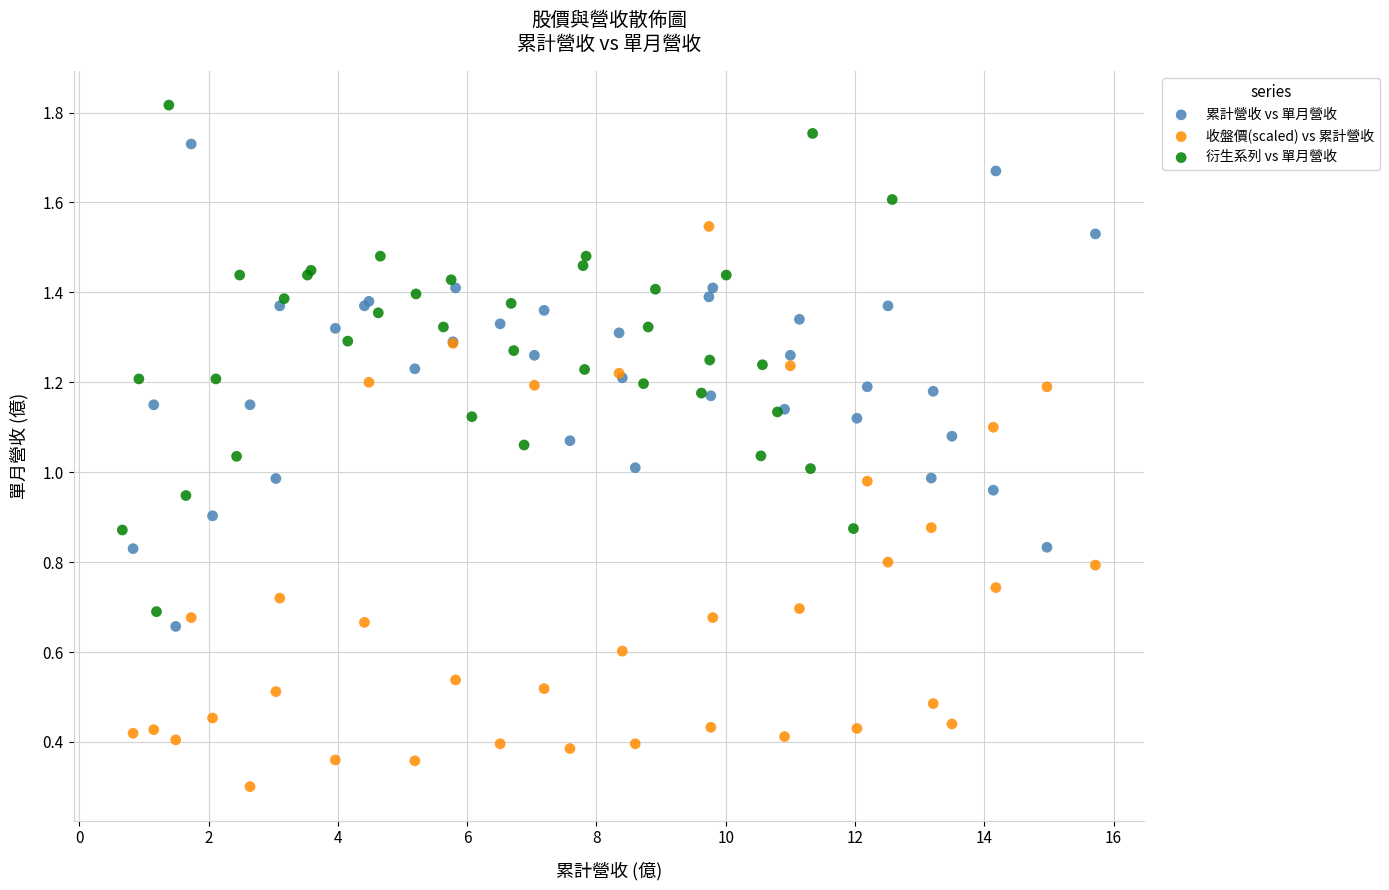

Which series reaches the maximum Y coordinate?

衍生系列 vs 單月營收